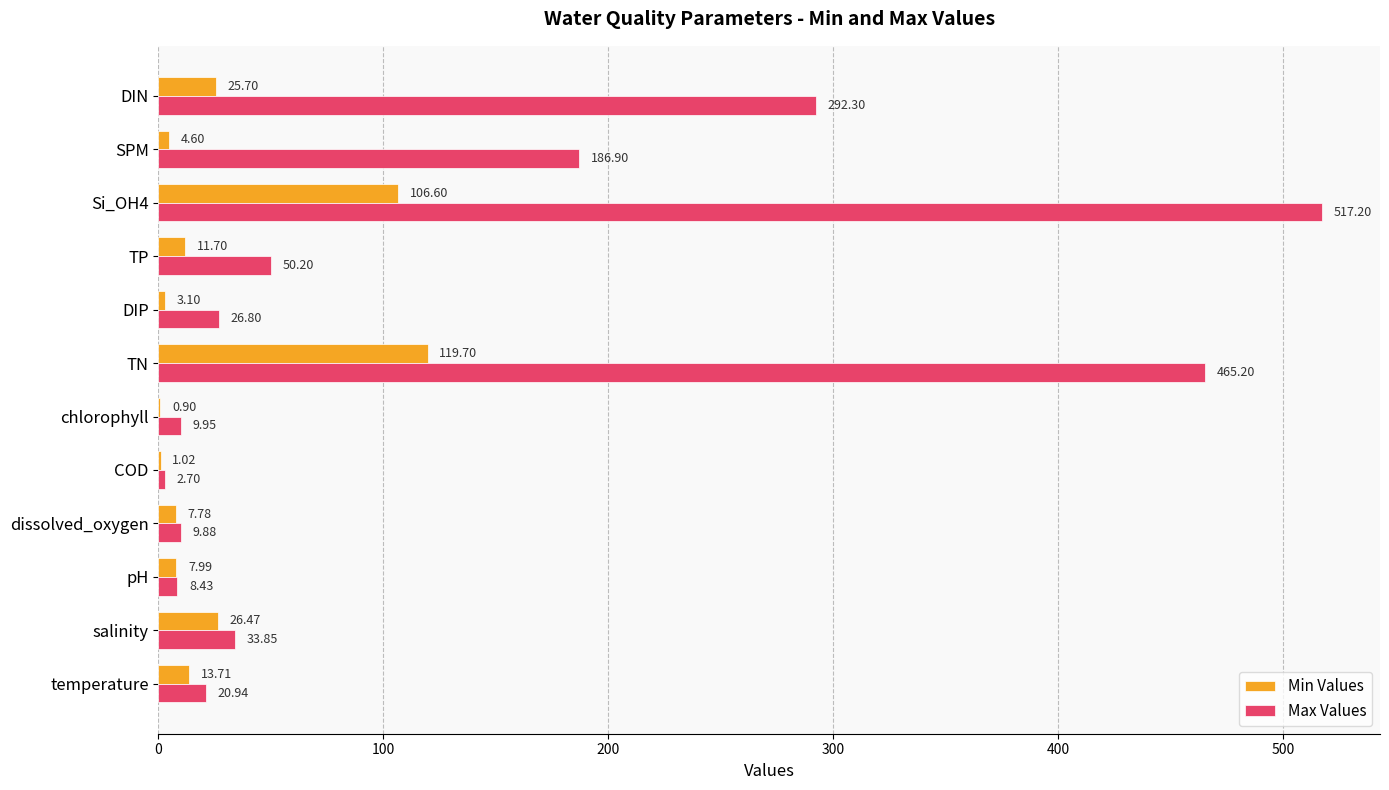

Where is Max Values nearest to the value 259?

DIN